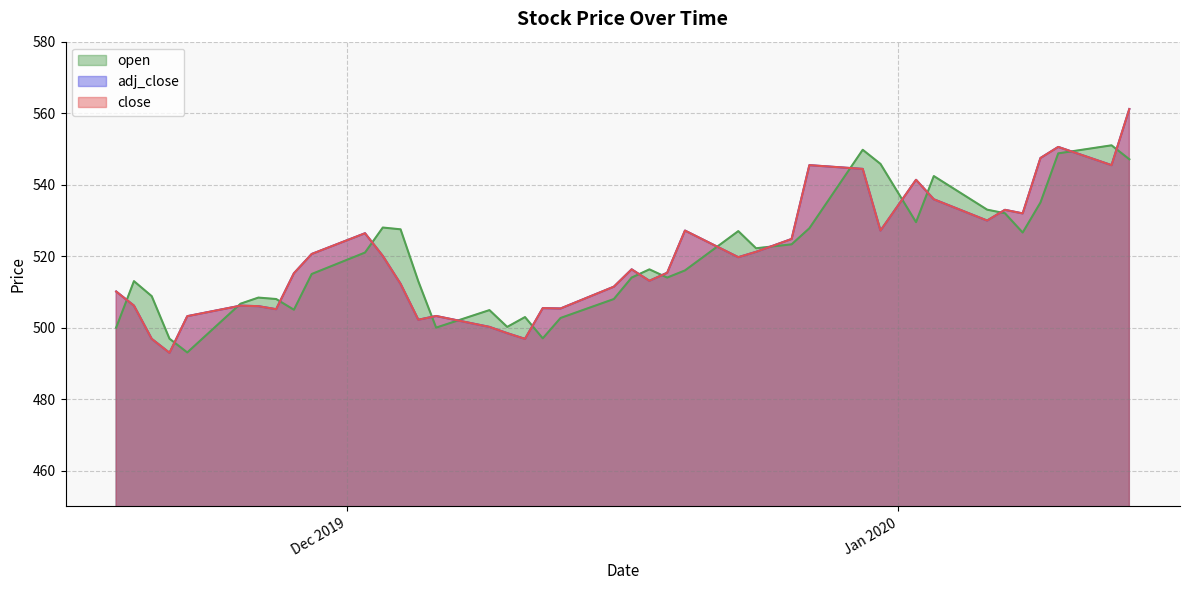

True or false: open has more than 0 interior local peaks.

True